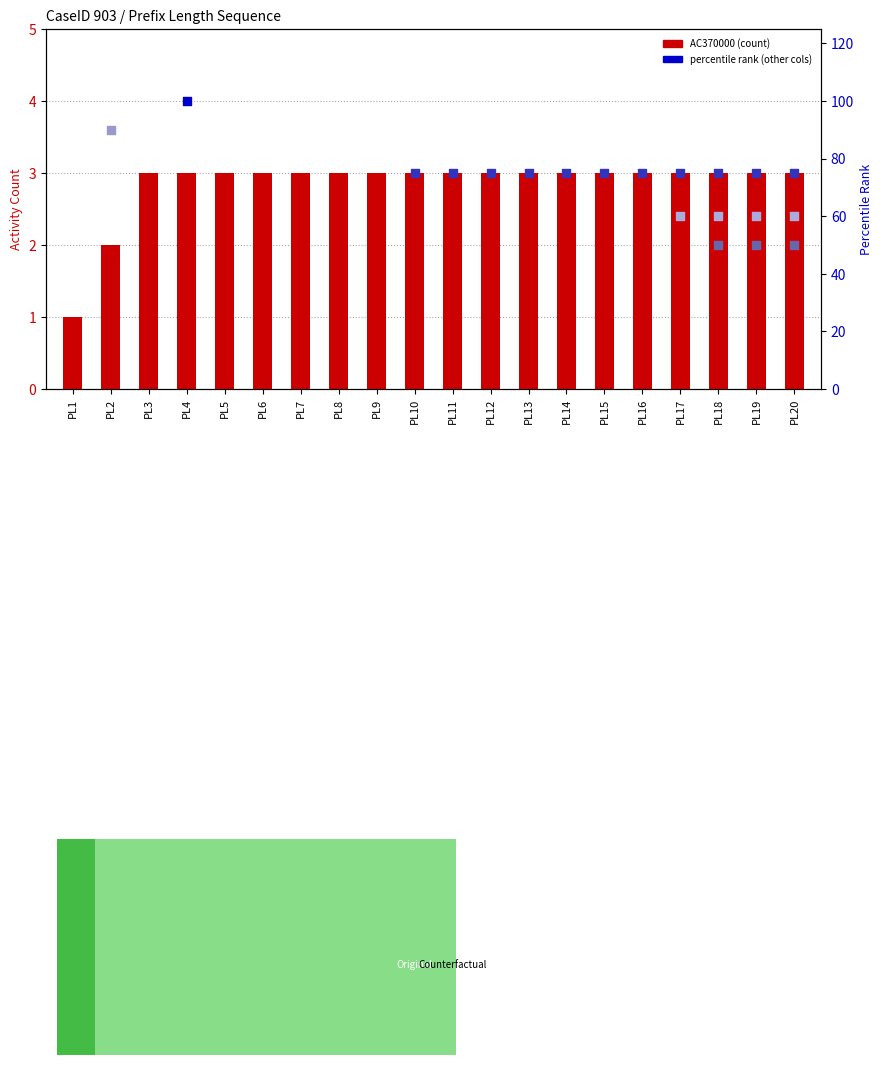

Which series has the largest total across all categories?

AC370000 (count)